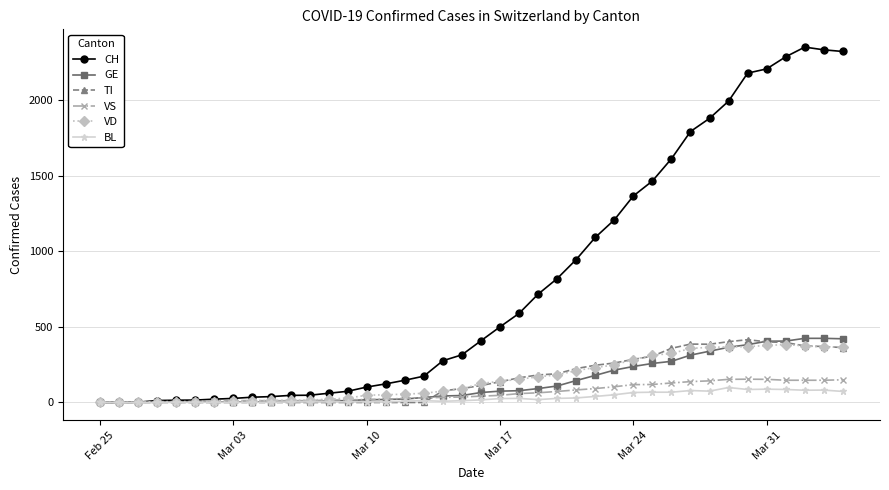

Which series has the largest range (max minus min)?

CH